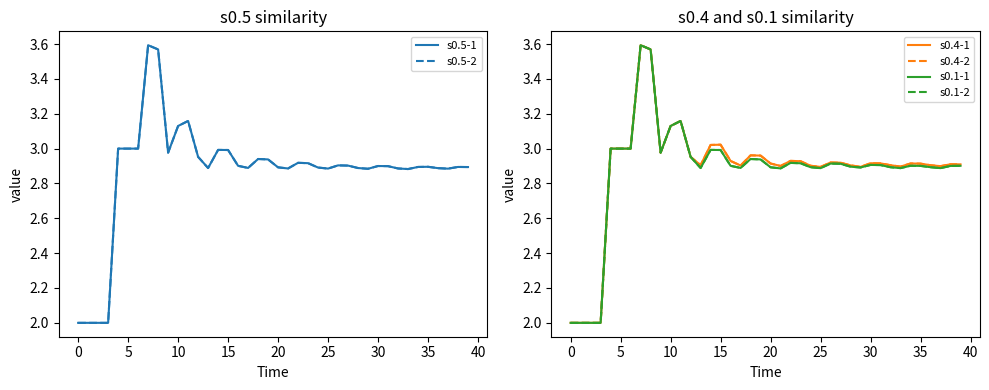

What is the average value of the s0.1-2 series?

2.9